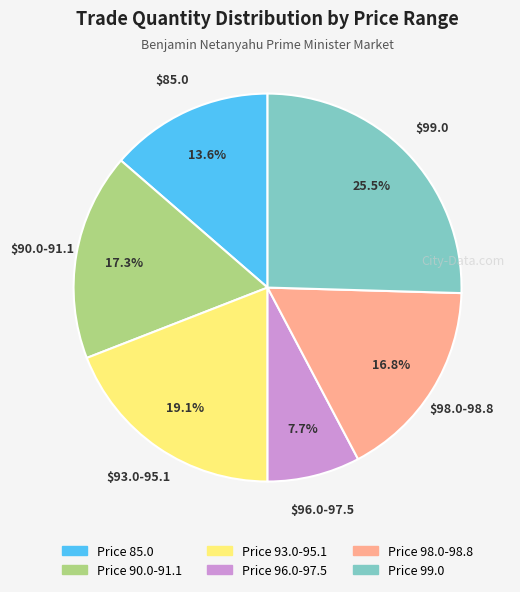

To the nearest percent, what is the average slice percentage?

17%